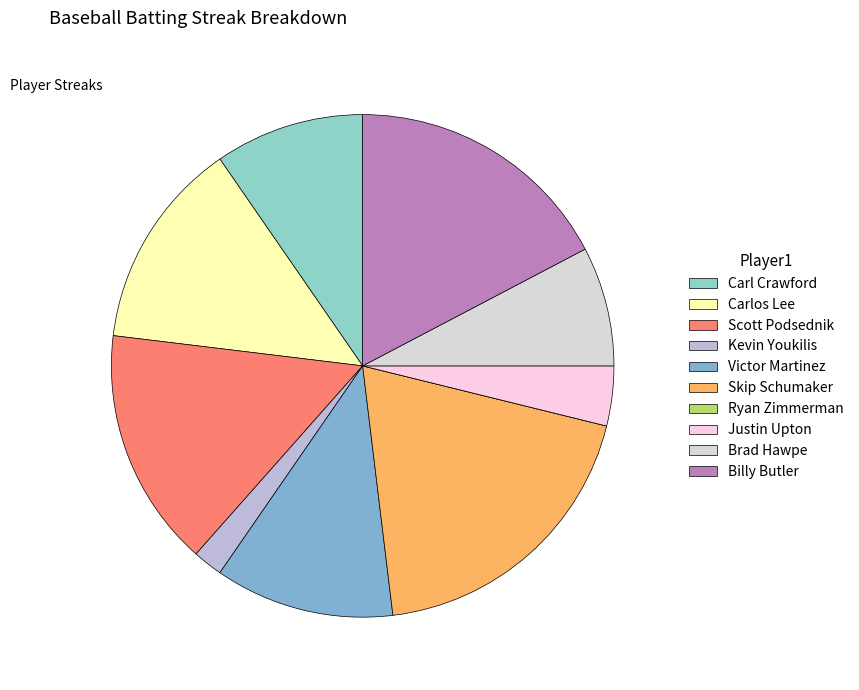

To the nearest percent, what is the average slice percentage?

10%